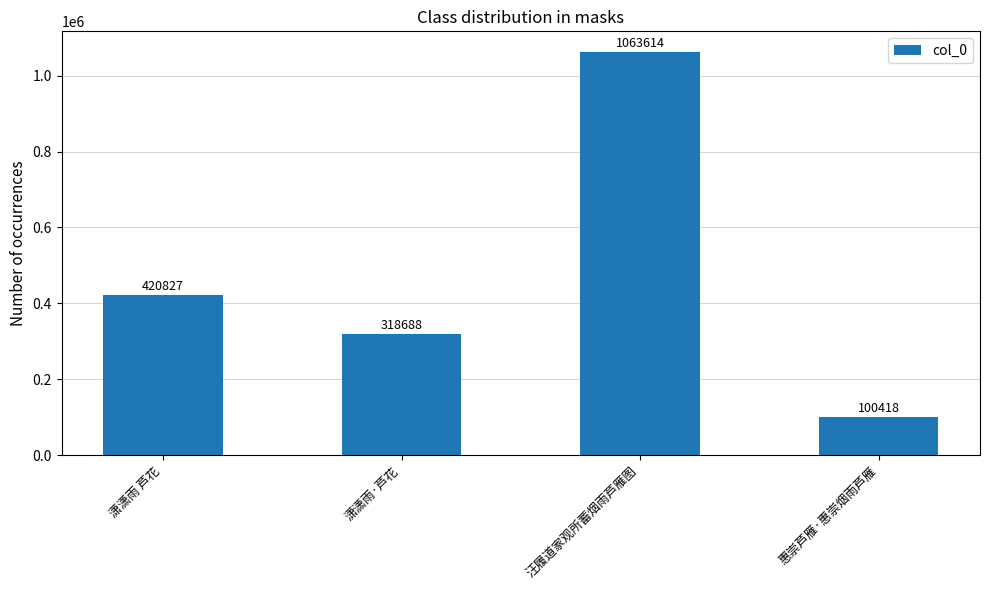

What is the label of the 2nd bar from the left?

潇潇雨·芦花